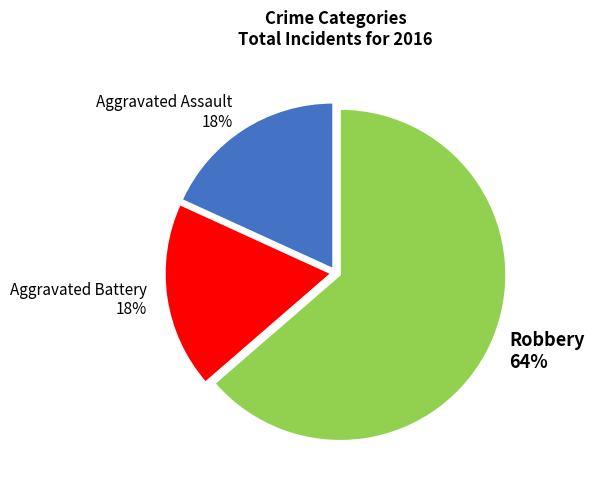

Does any single category account for the majority?

Yes